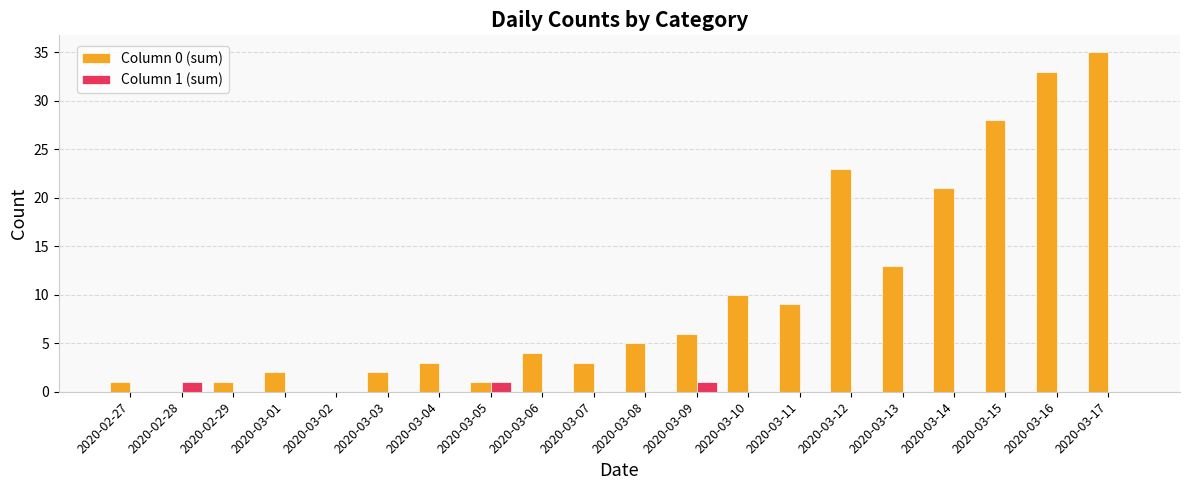

The Column 0 (sum) series shows 21 at 2020-03-14. True or false?

True